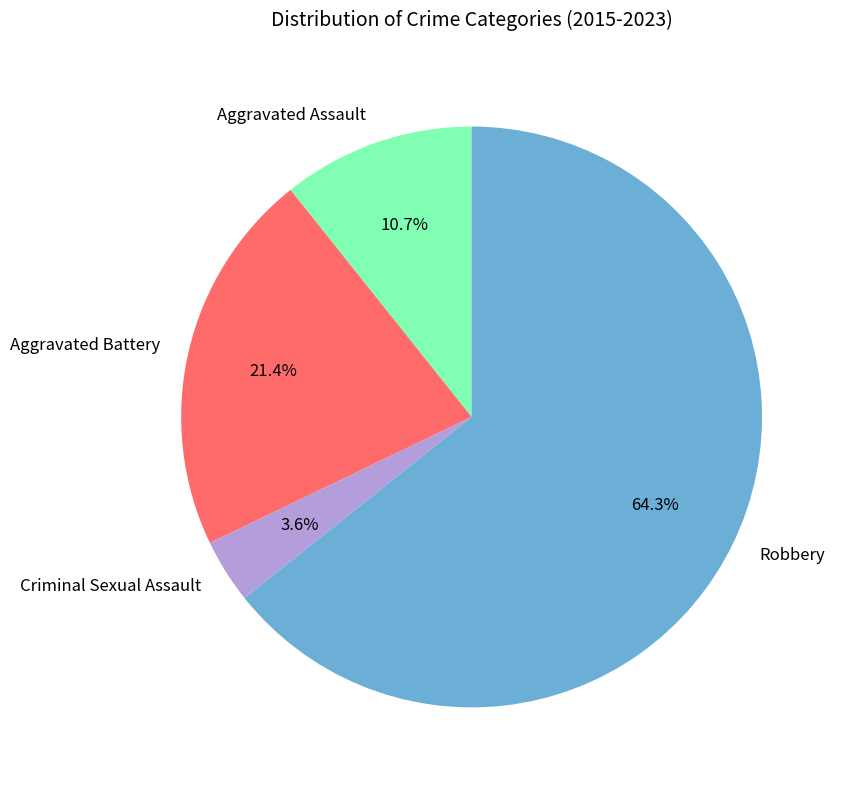

What is the largest slice in the pie chart?

Robbery